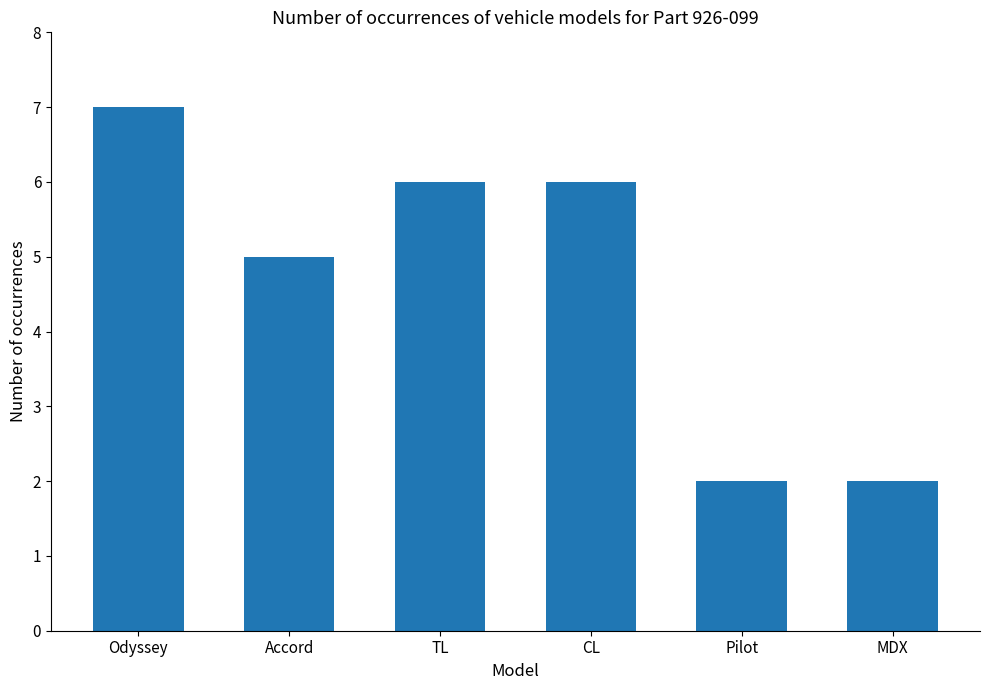

What is the change in value from Accord to MDX?

-3